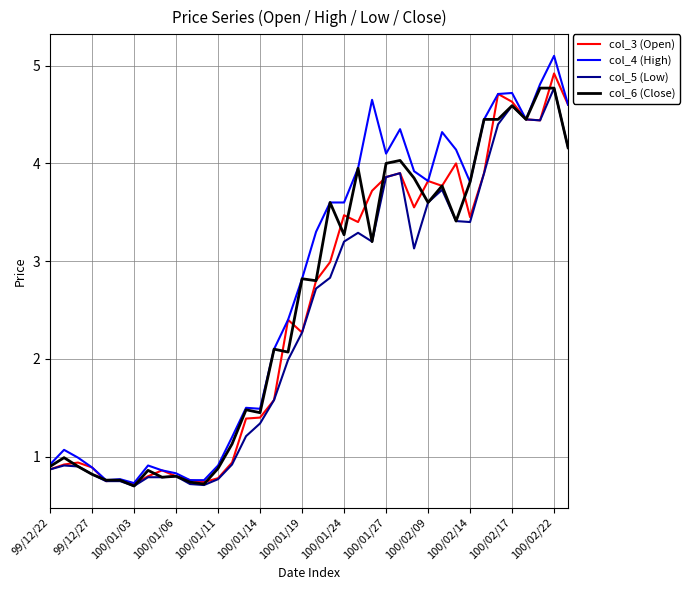

What is the lowest value of the col_6 (Close) series?

0.7